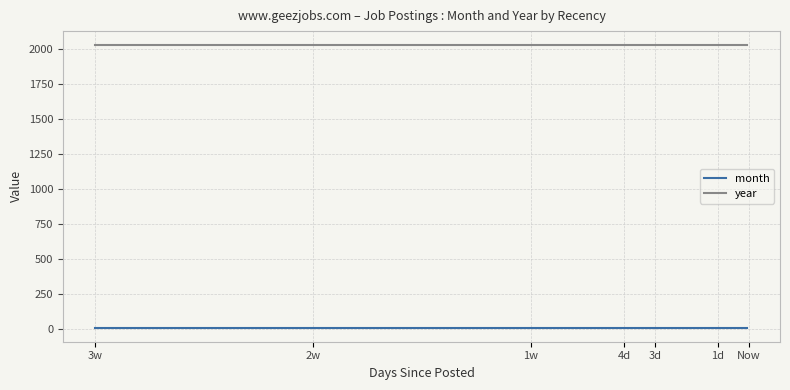

What is the average value of the year series?

2024